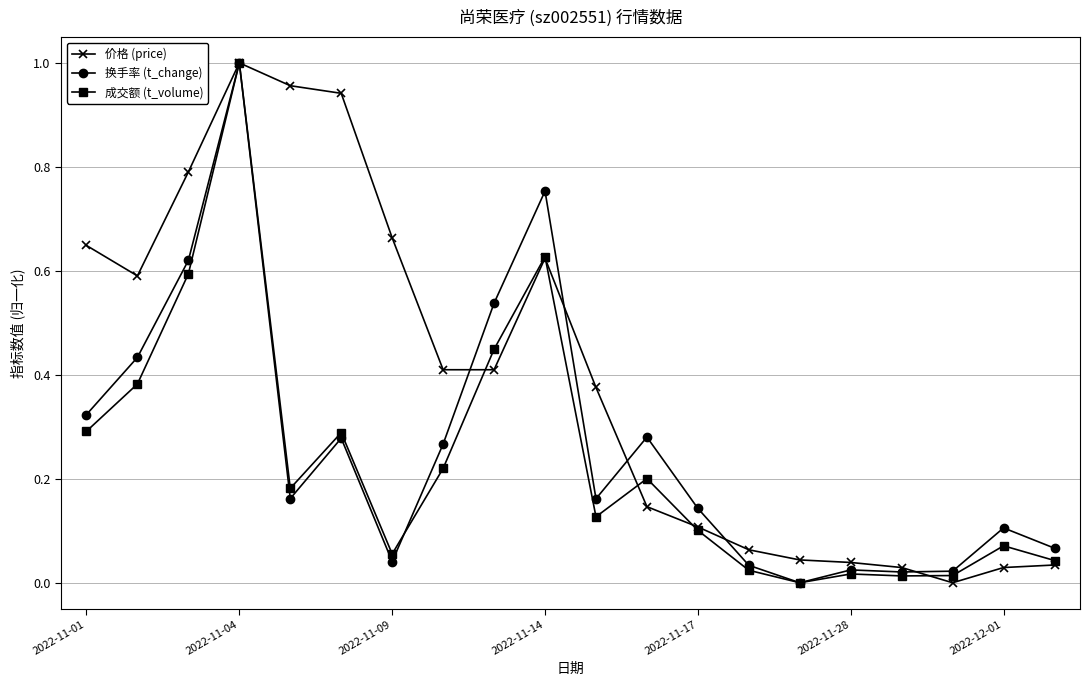

Which series has the largest total across all categories?

价格 (price)